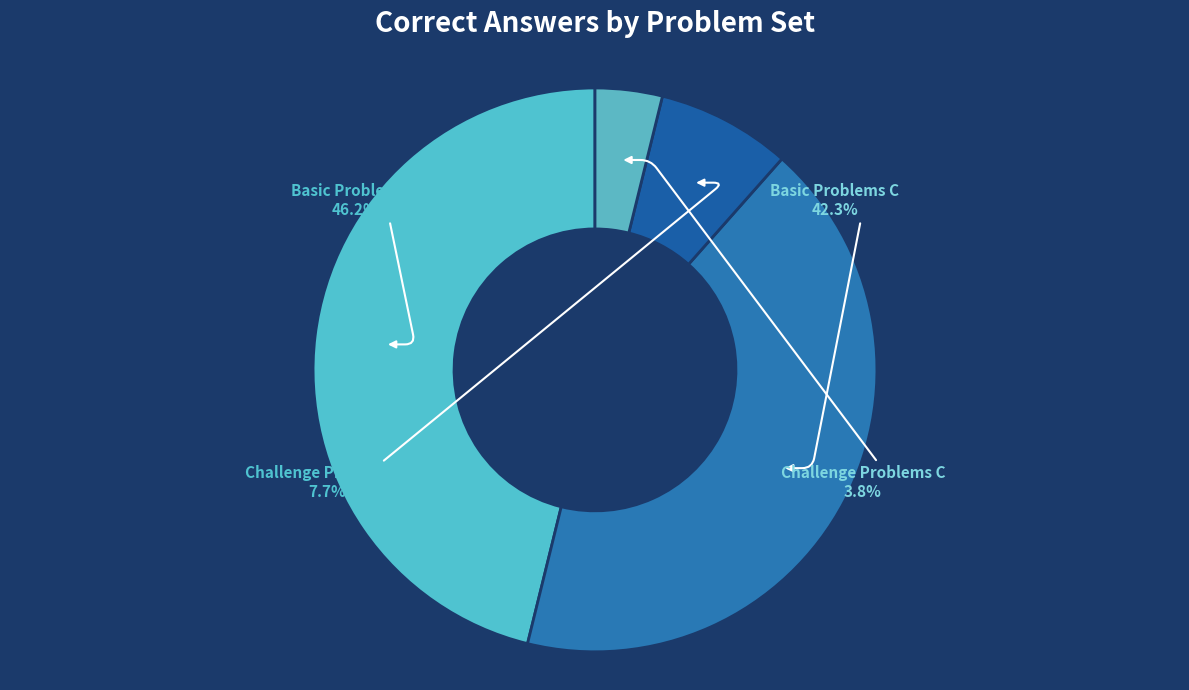

What portion of the pie excludes Challenge Problems C?

96.2%